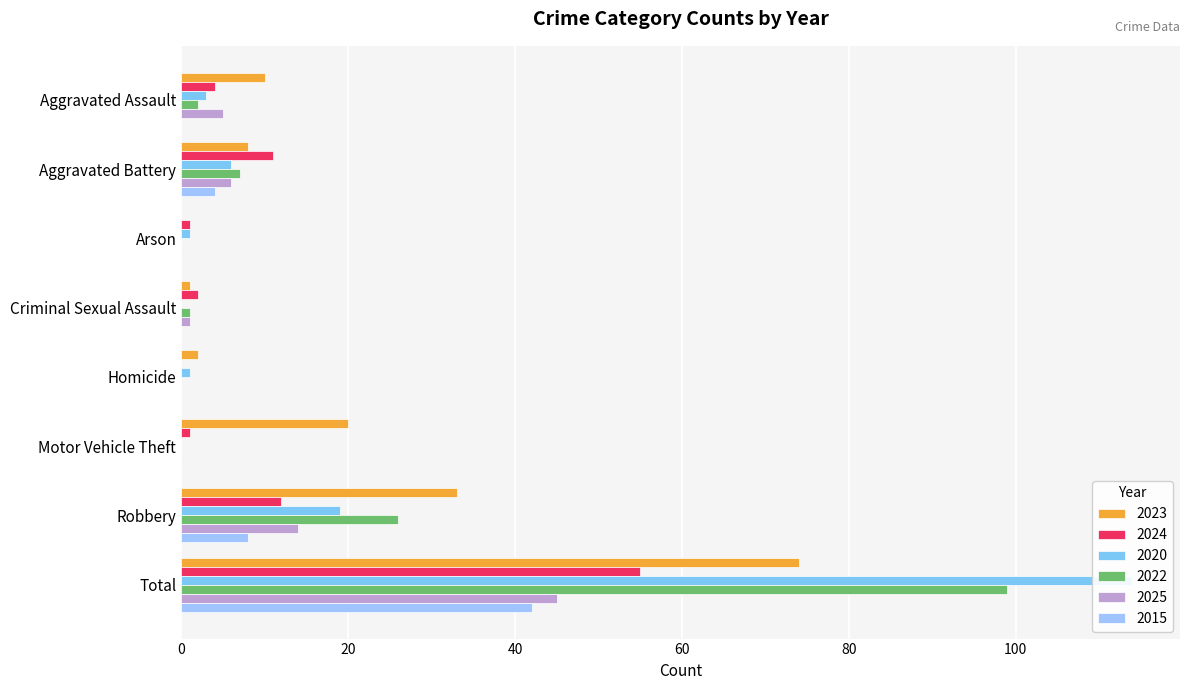

What is the difference between the maximum and minimum values in the 2022 series?

99